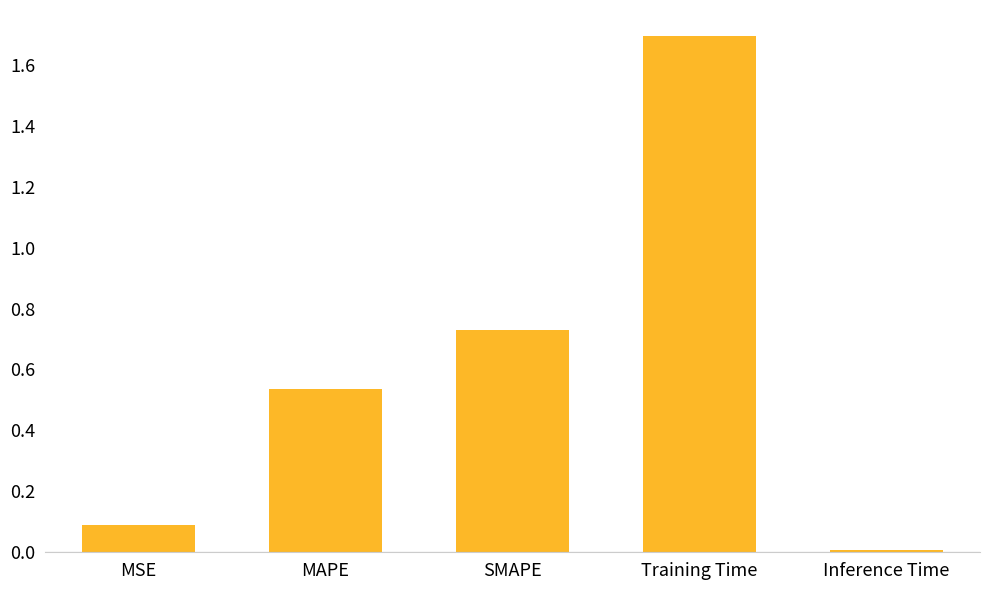

At which label is the value closest to 0?

Inference Time